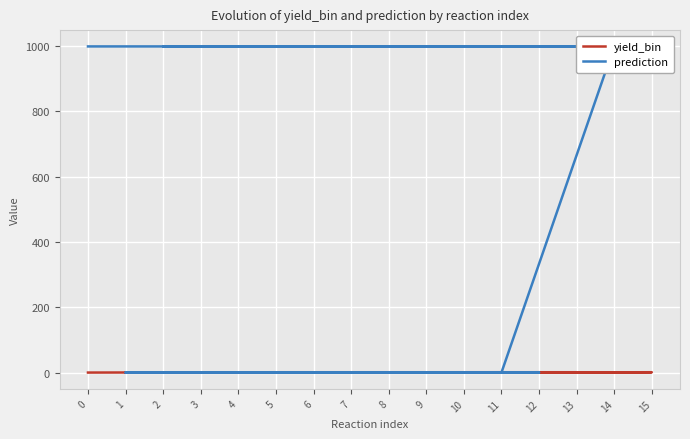

What is the approximate value of yield_bin at 6?

1